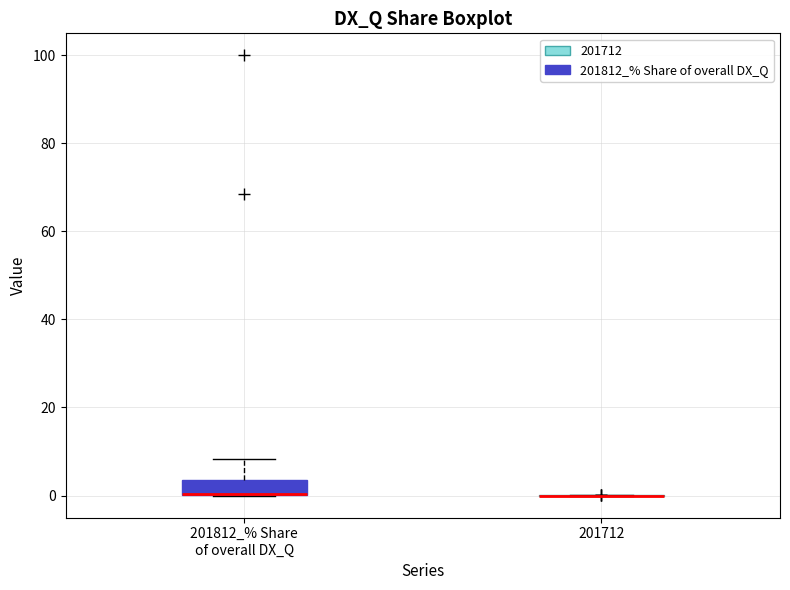

Reading left to right, read every box against the y-axis: the position of its median line, the range the box covers, and the ends of its whiskers. The values are not printed on the chart, so give them approximately, as read against the axis.

201812_% Share of overall DX_Q: median 0 (drawn on the box's lower edge), box 0 to 4, whiskers 0 to 8
201712: box collapsed to a line at 0, whiskers 0 to 0